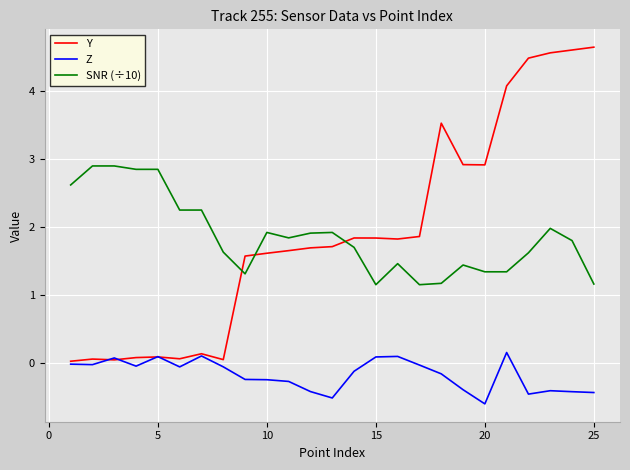

Which series has the widest spread of values?

Y